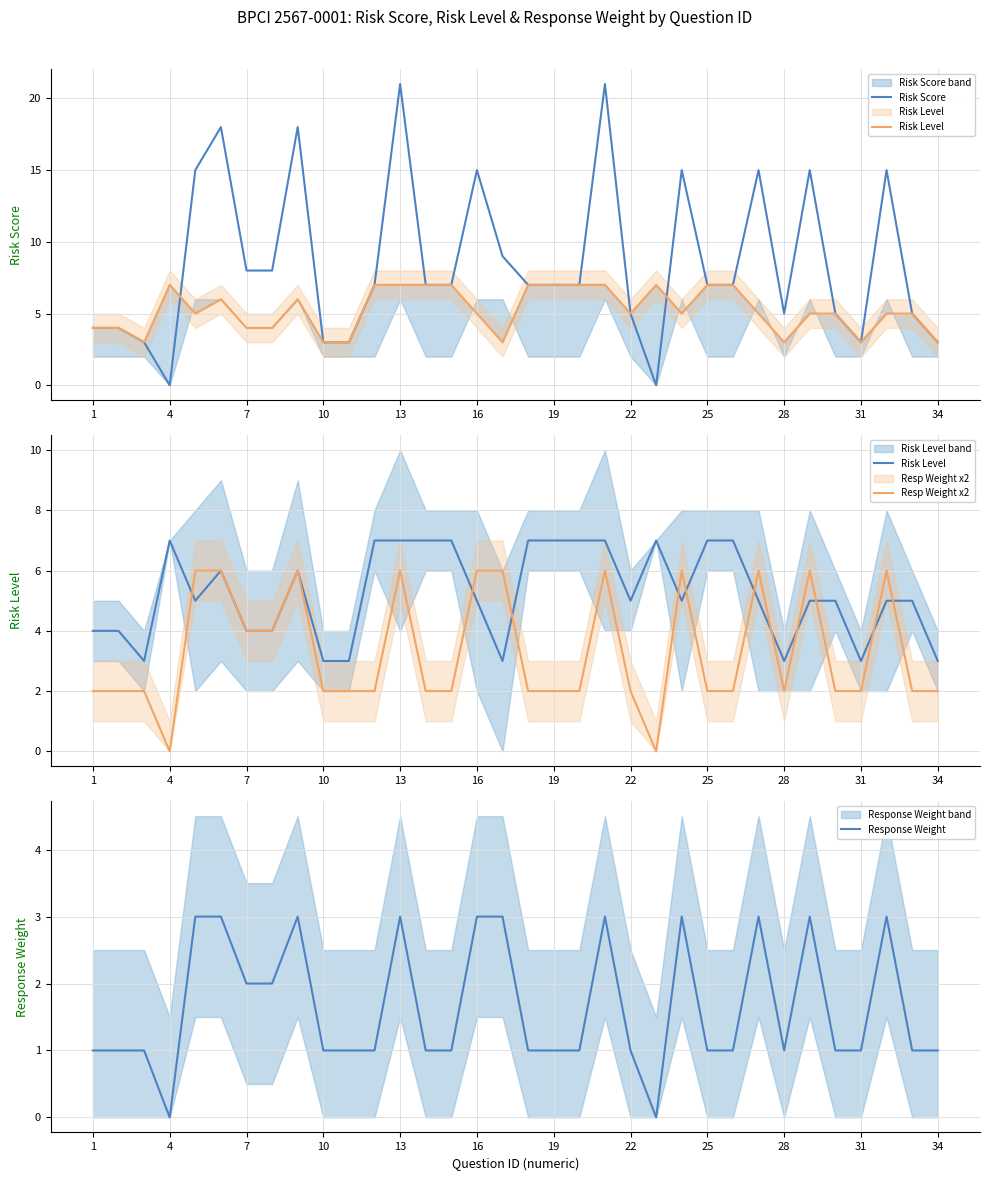

True or false: Risk Score has a value of 7 at 25.

True